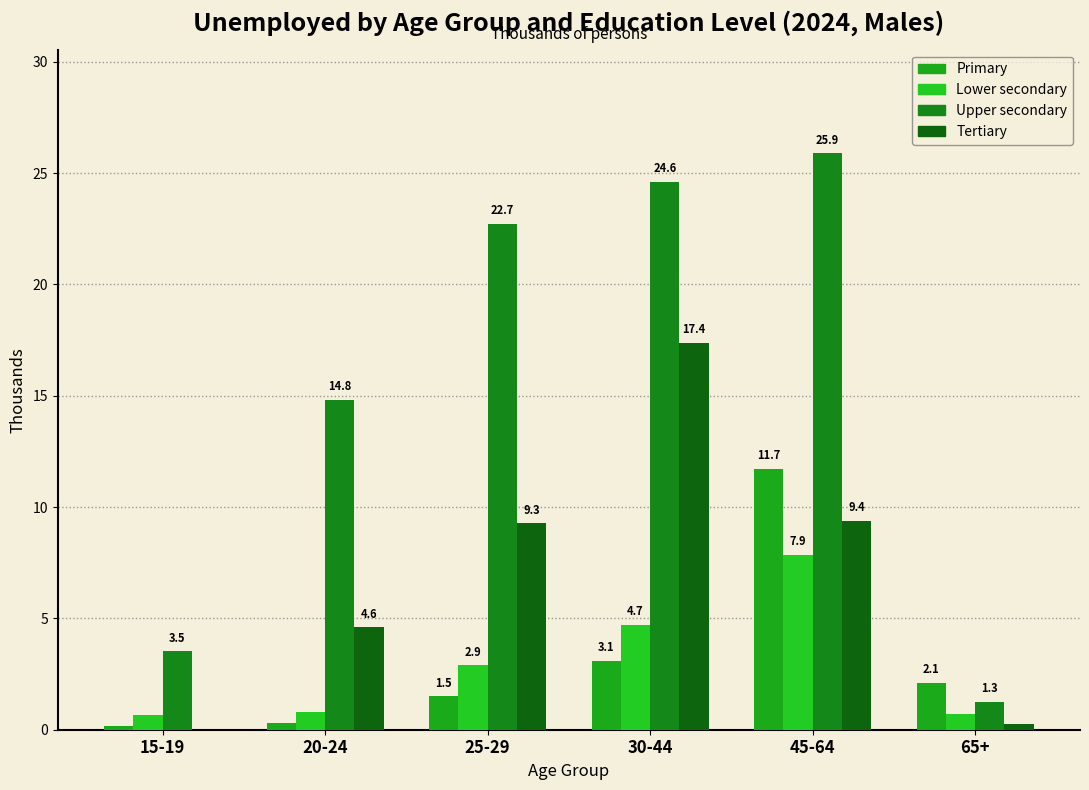

How many series are shown in this chart?

4